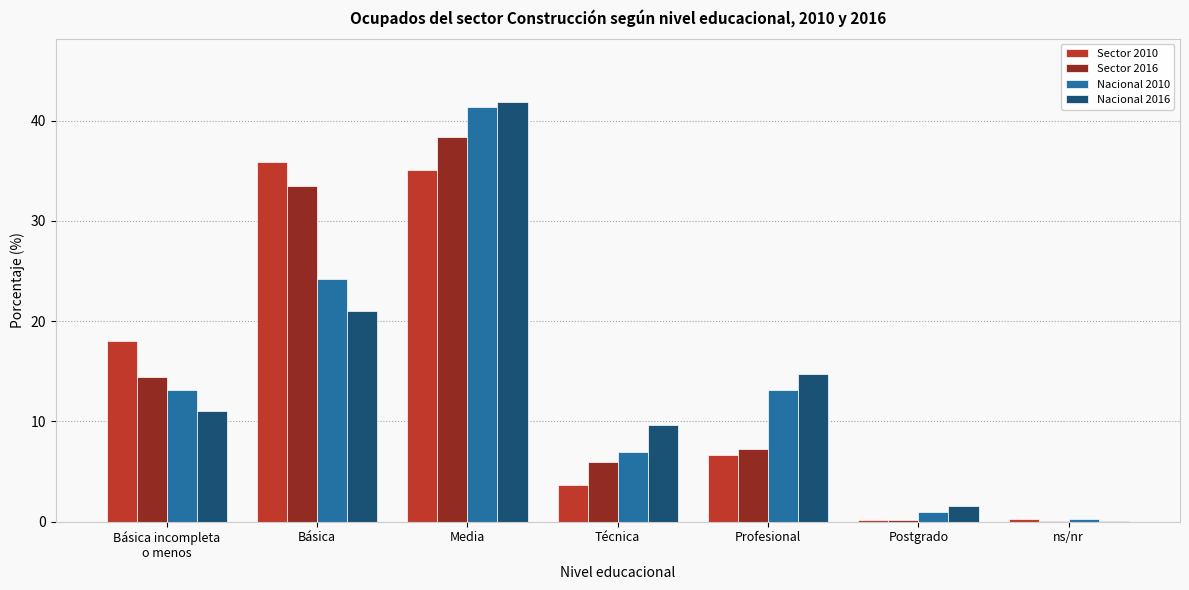

Is it true that Sector 2016 equals 14.4 at Básica incompleta
o menos?

True